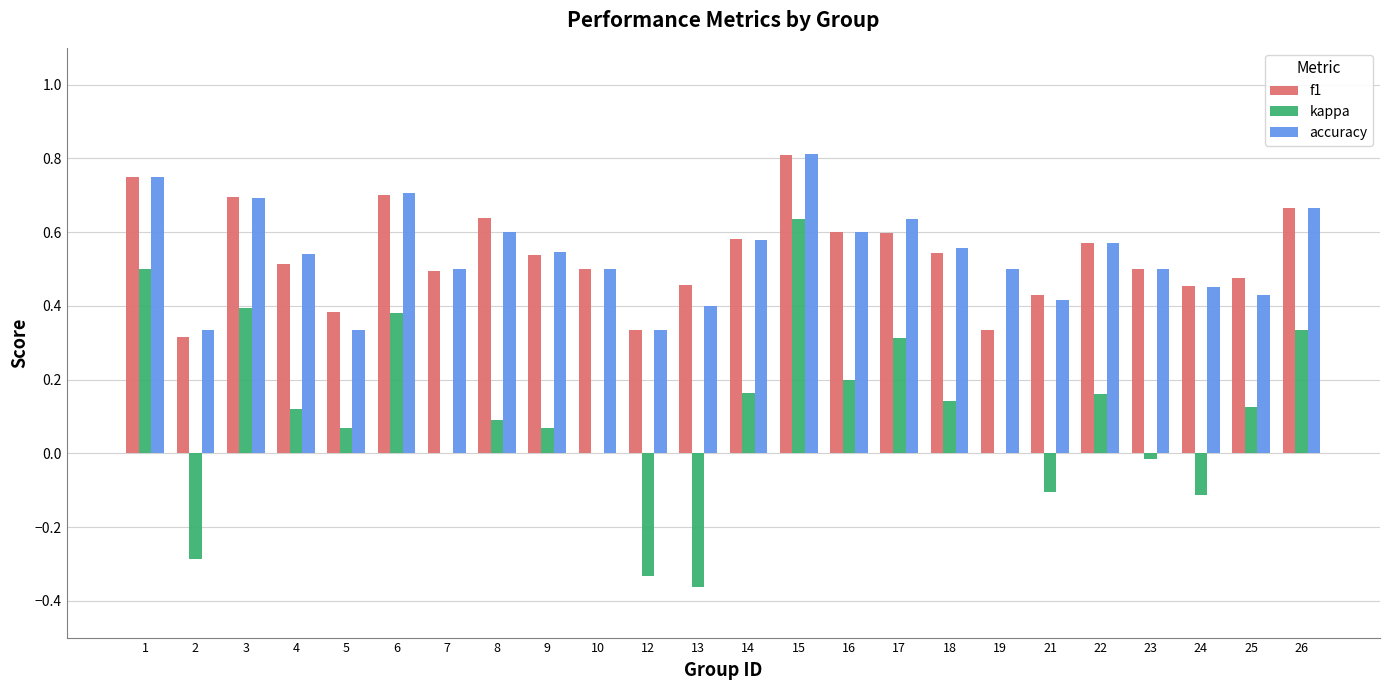

What is the total value across all series at 22?

1.3